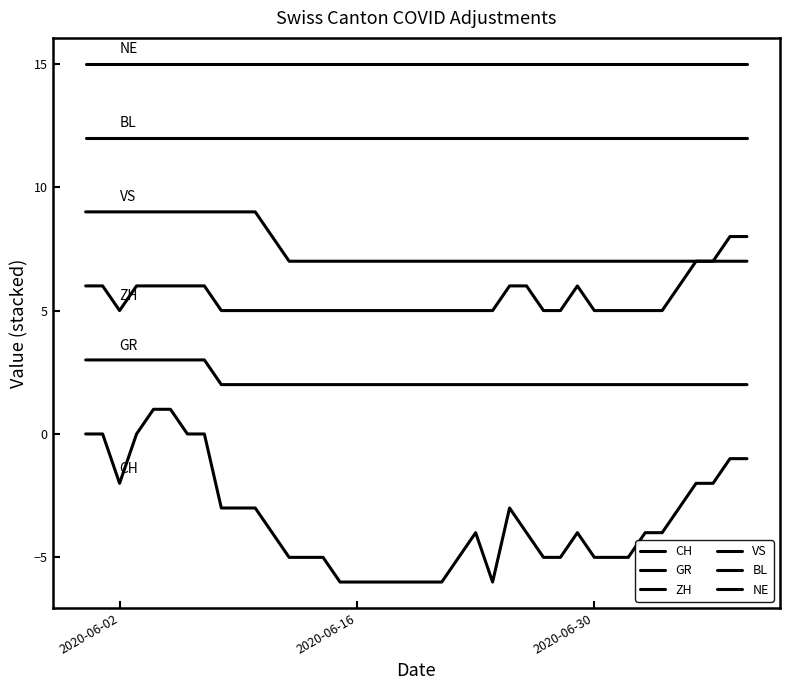

How many lines are shown in the chart?

6